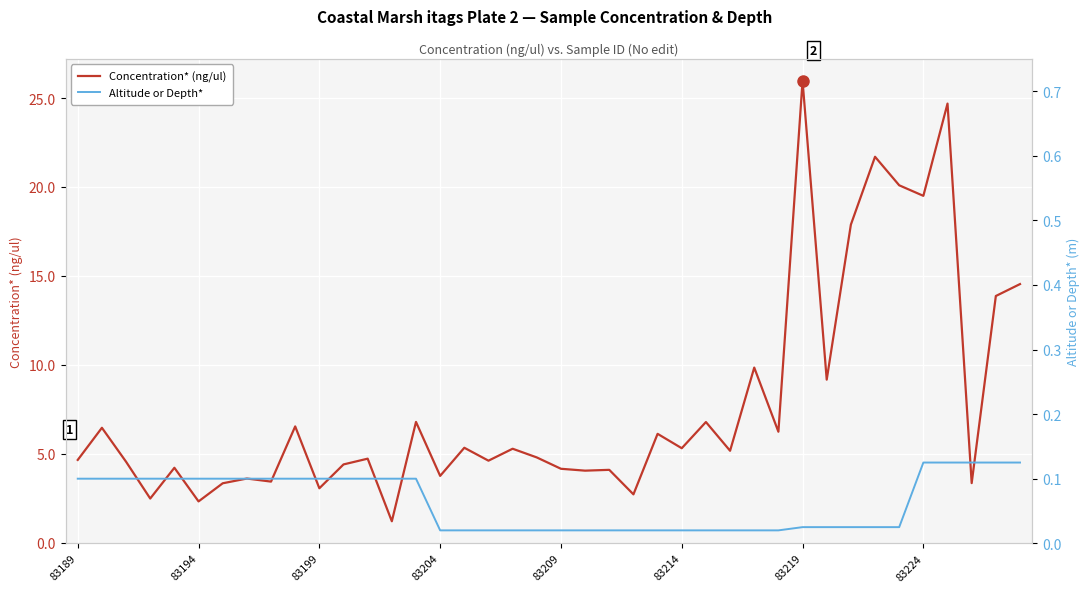

True or false: Concentration* (ng/ul) and Altitude or Depth* cross at least once.

False